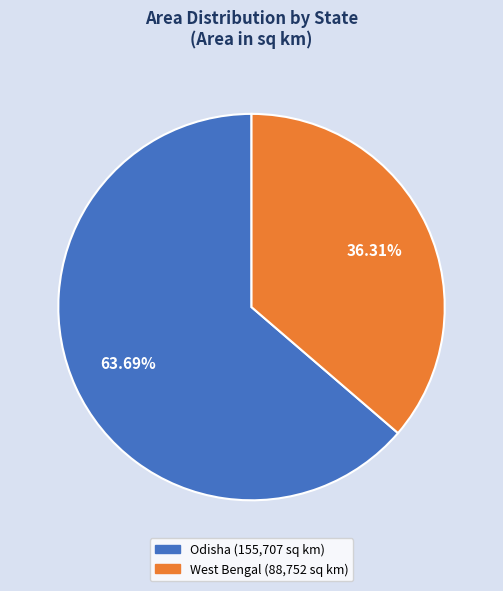

Between Odisha and West Bengal, which is larger?

Odisha